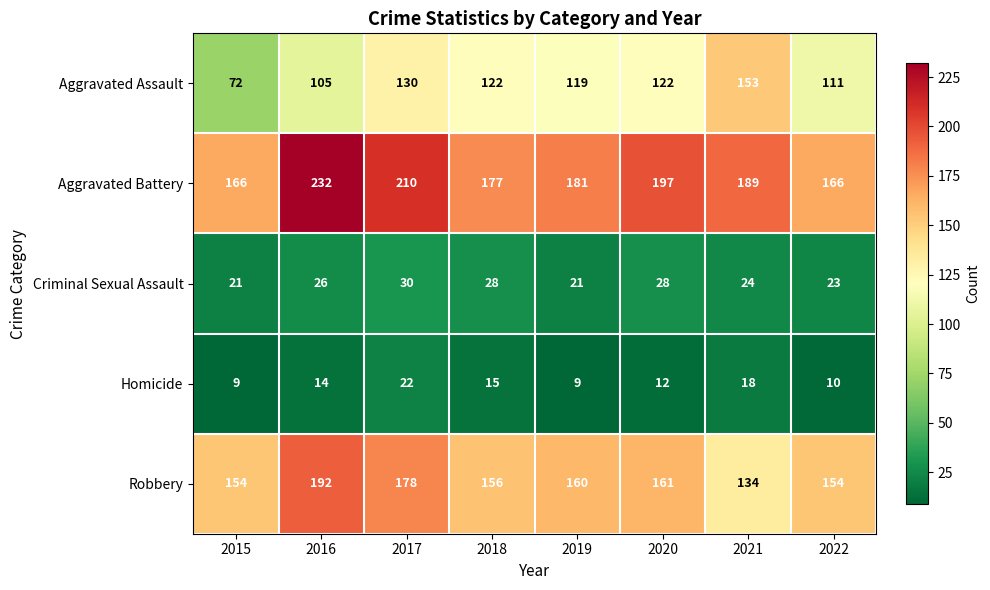

What is the smallest value displayed?

9